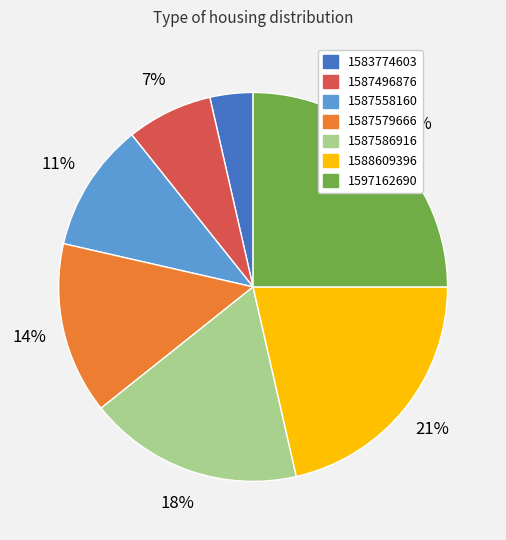

True or false: 1588609396 accounts for 34% of the total.

False